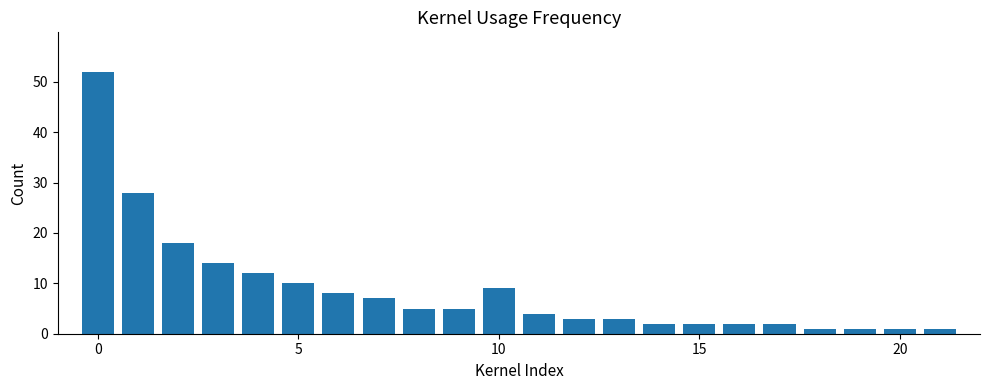

What is the greatest value displayed?

52